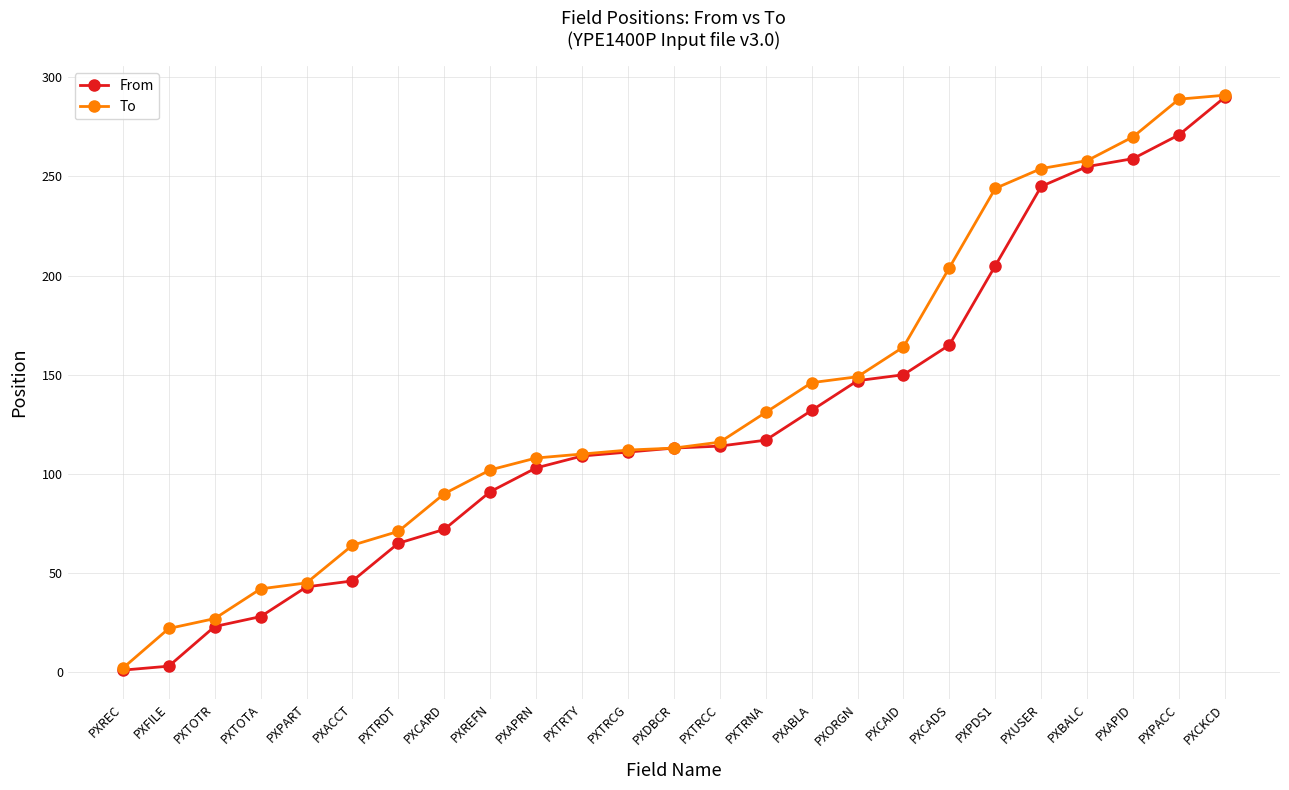

What position from the left is PXCARD?

8